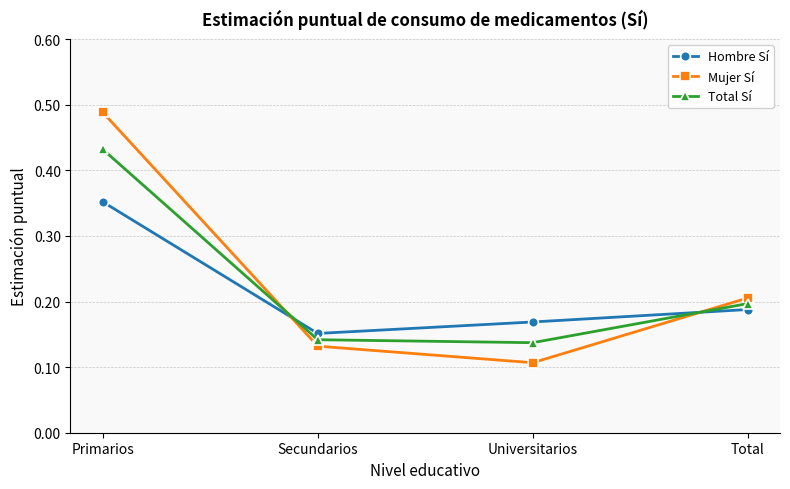

What is the sum of all Total Sí values?

0.9